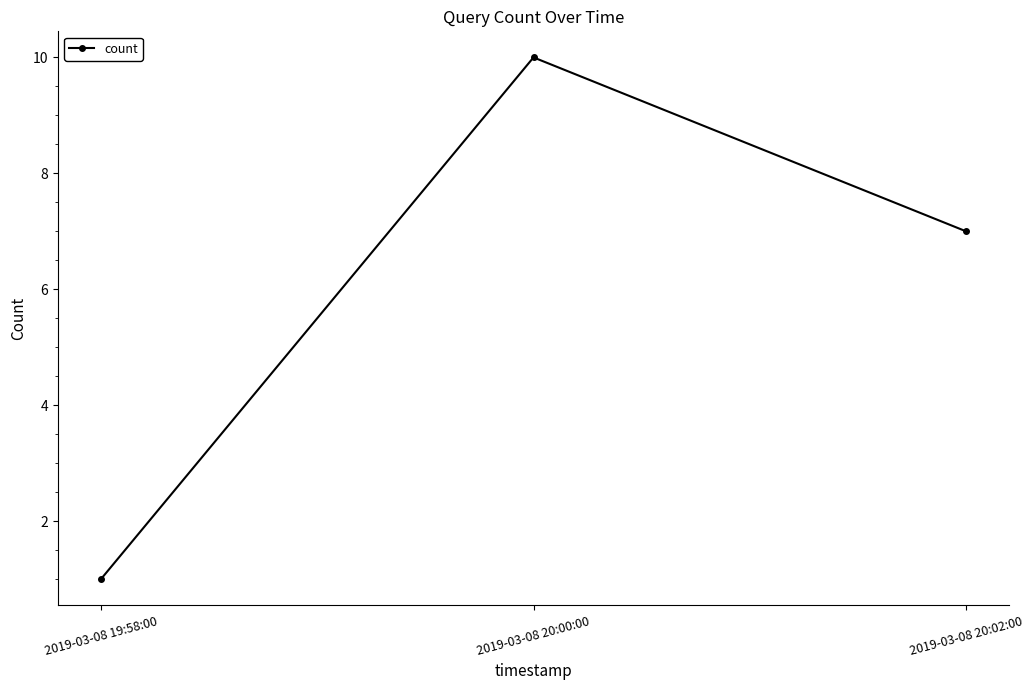

True or false: the data shows 4 at 2019-03-08 20:00:00.

False